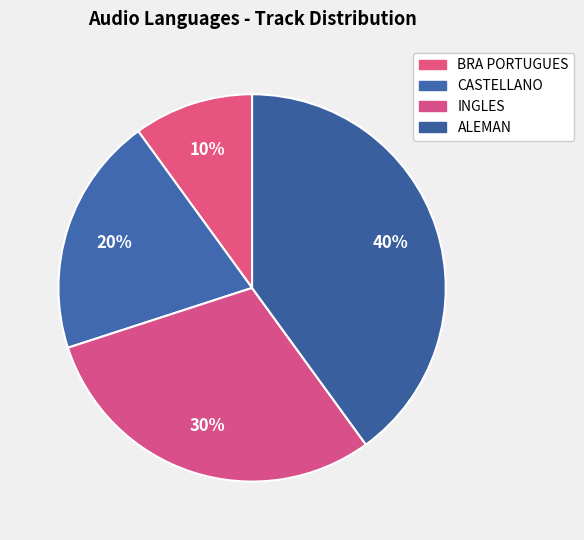

The BRA PORTUGUES slice represents 23% of the pie. True or false?

False